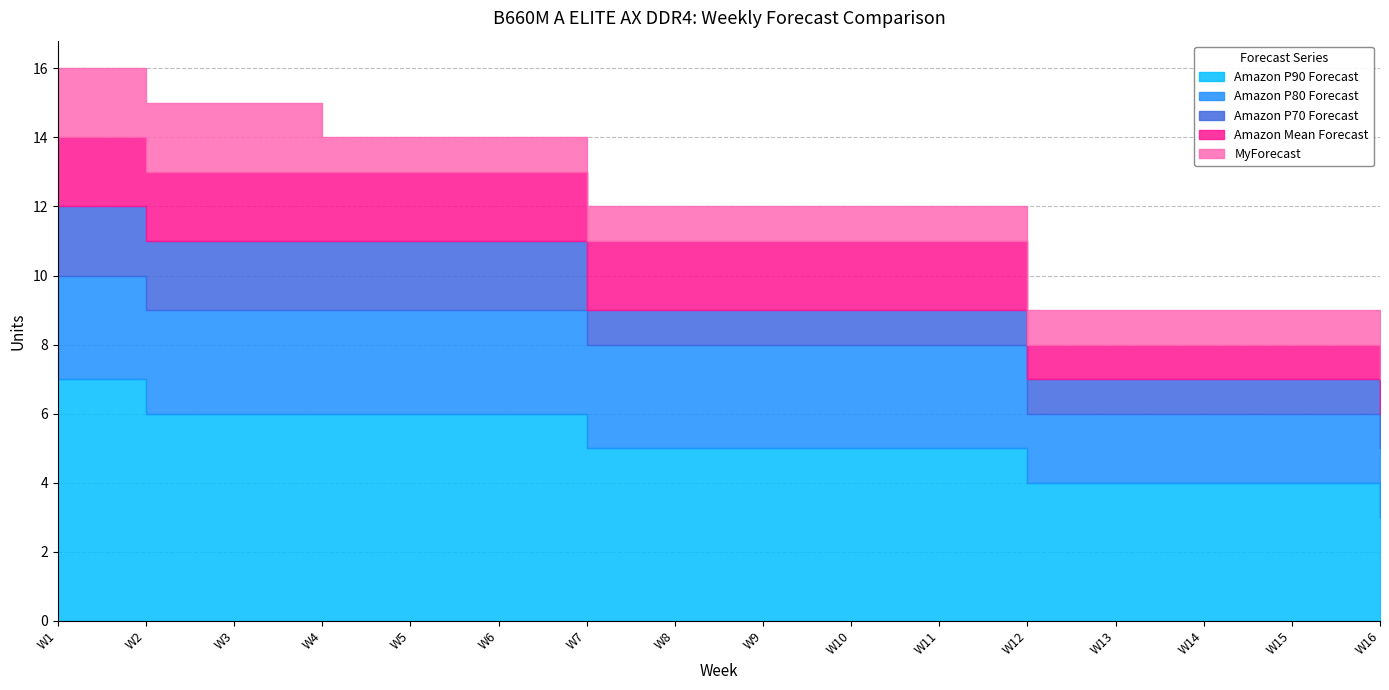

List the labels in order of Amazon Mean Forecast value, largest first.

W1, W2, W3, W4, W5, W6, W7, W8, W9, W10, W11, W12, W13, W14, W15, W16